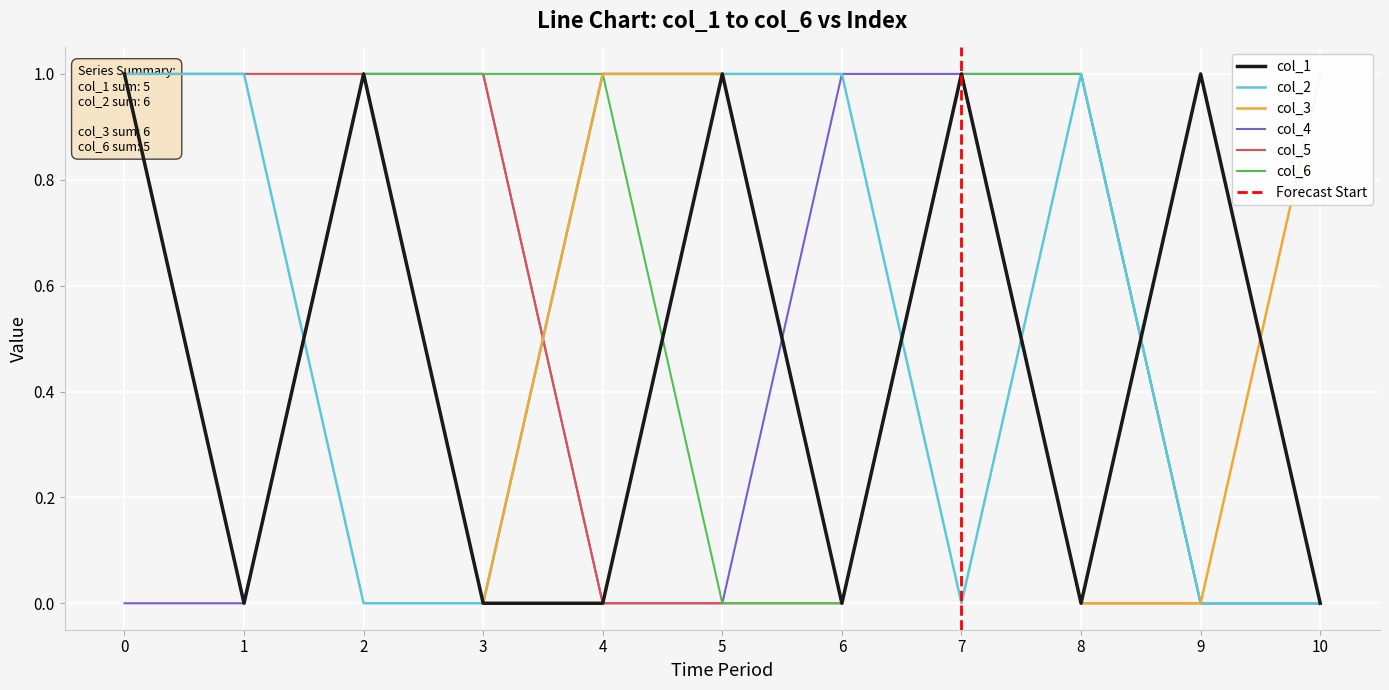

The value of col_4 at 7 is 1. True or false?

True